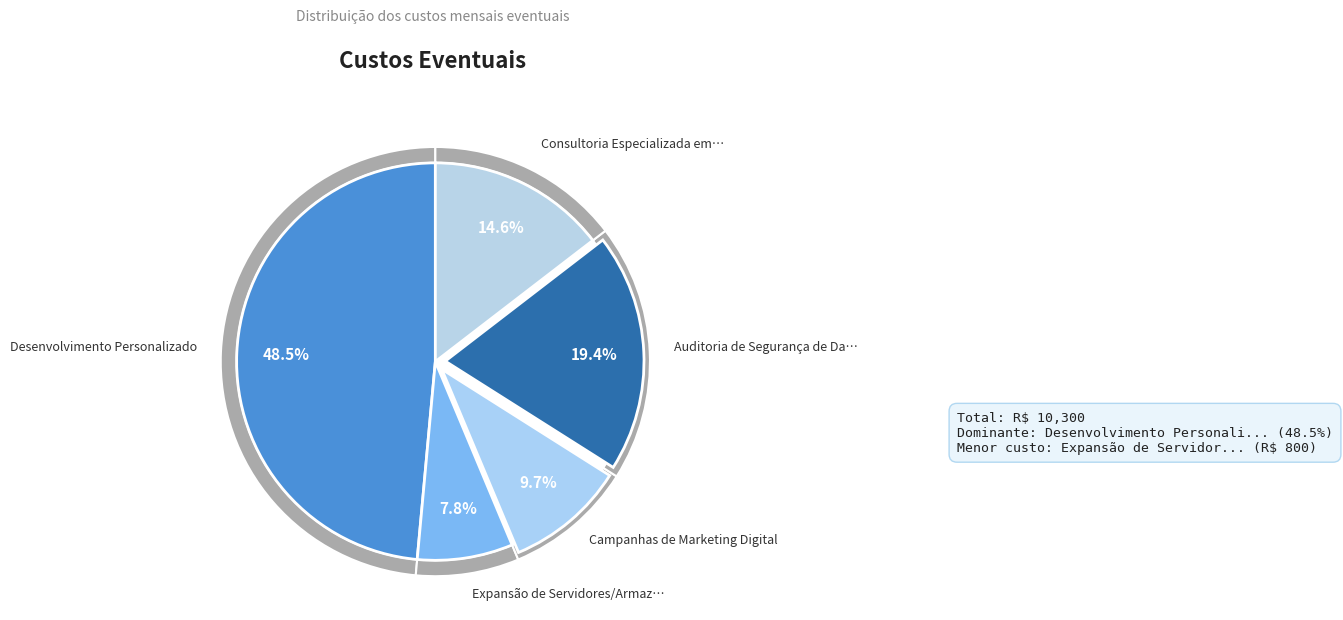

Is the sum of Auditoria de Segurança de Dados and Consultoria Especializada em TI greater than half?

No